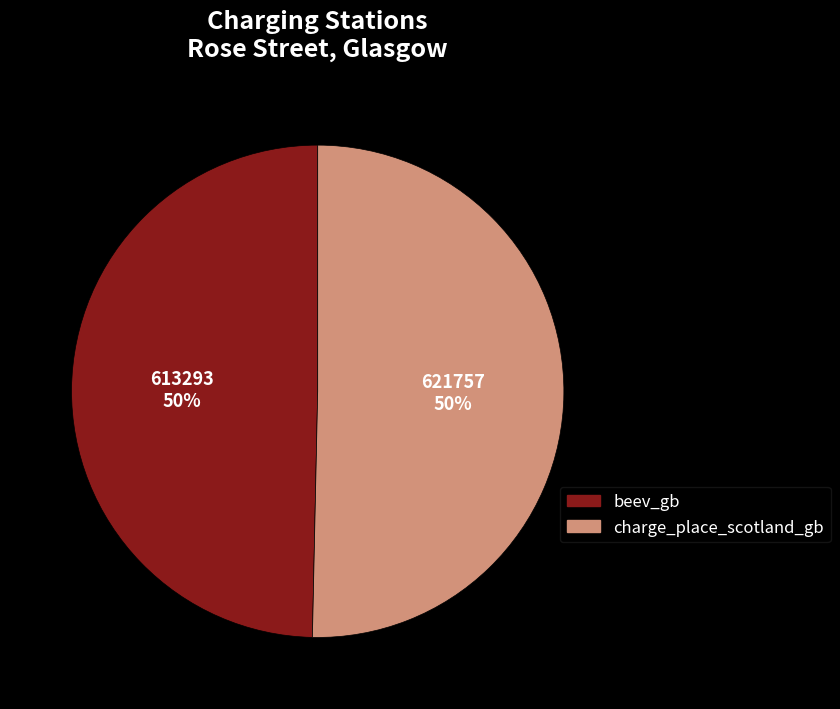

What is the ratio of the value at charge_place_scotland_gb to the value at beev_gb?

1.0